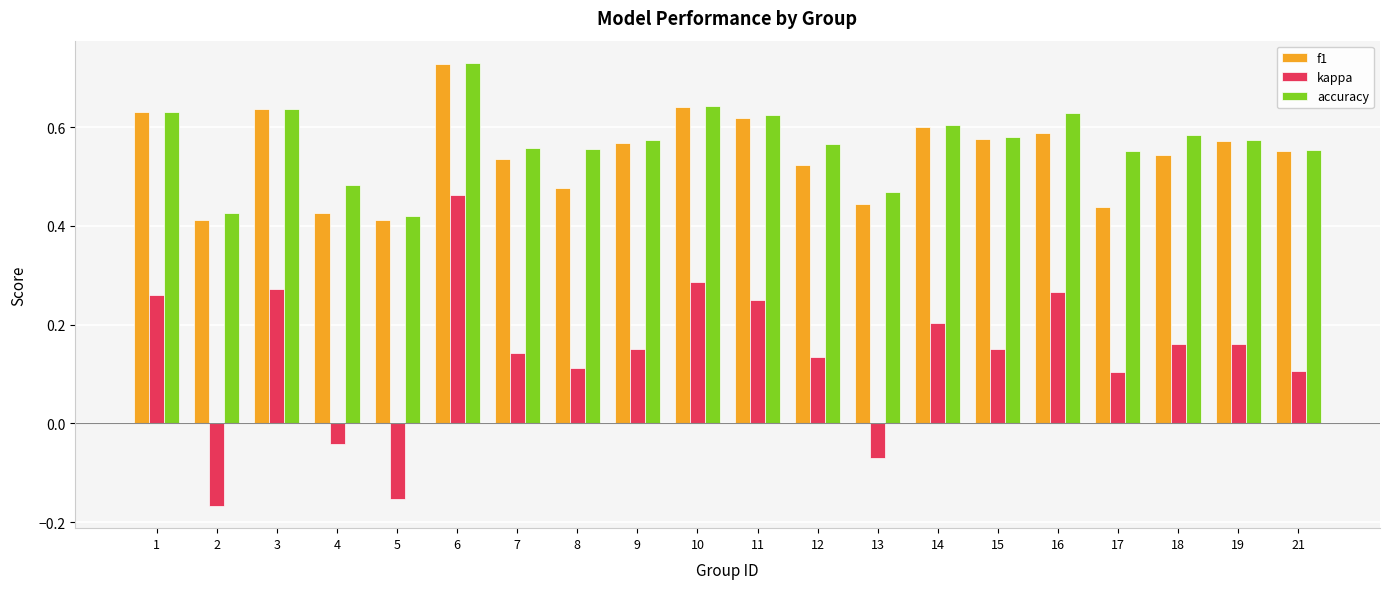

How many f1 values are between 0 and 1?

20